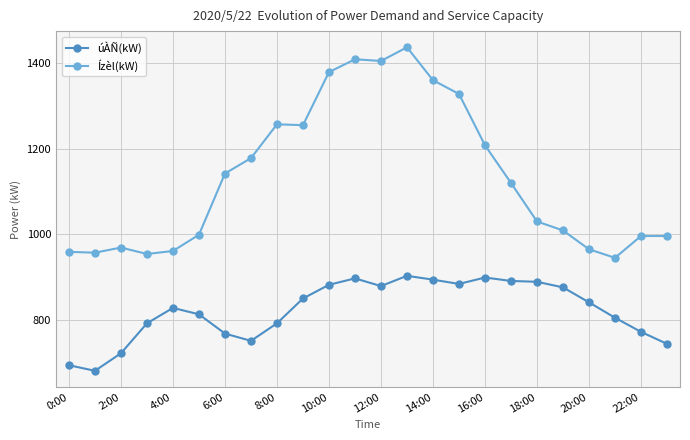

What is the value of the Ízèl(kW) point at the 18th from the left?

1120